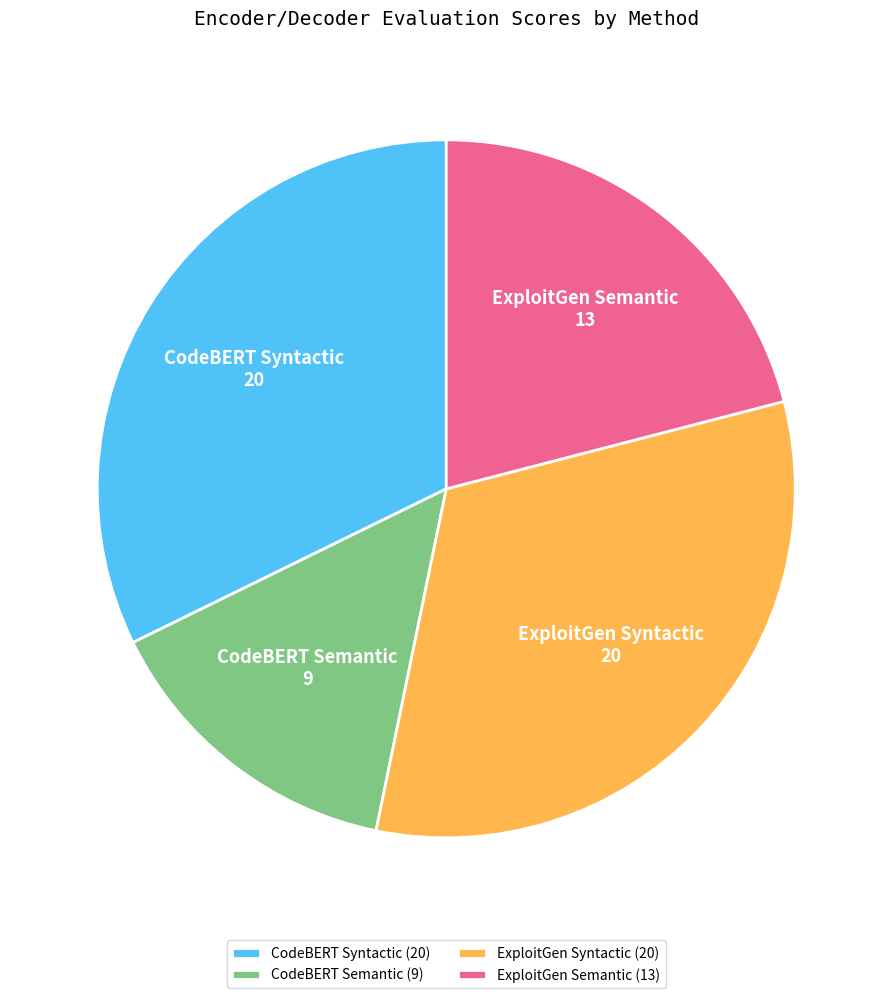

Is the sum of ExploitGen Semantic (13) and ExploitGen Syntactic (20) greater than half?

Yes